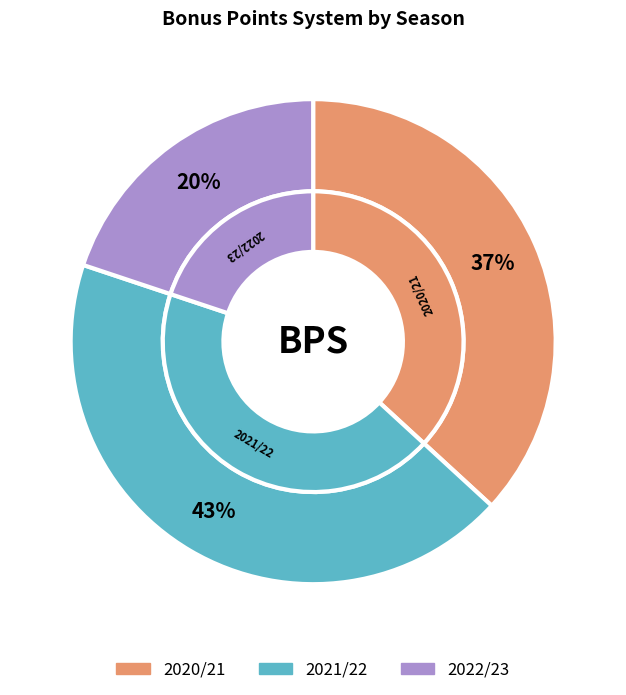

Is it true that 2022/23 is 34% of the pie?

False